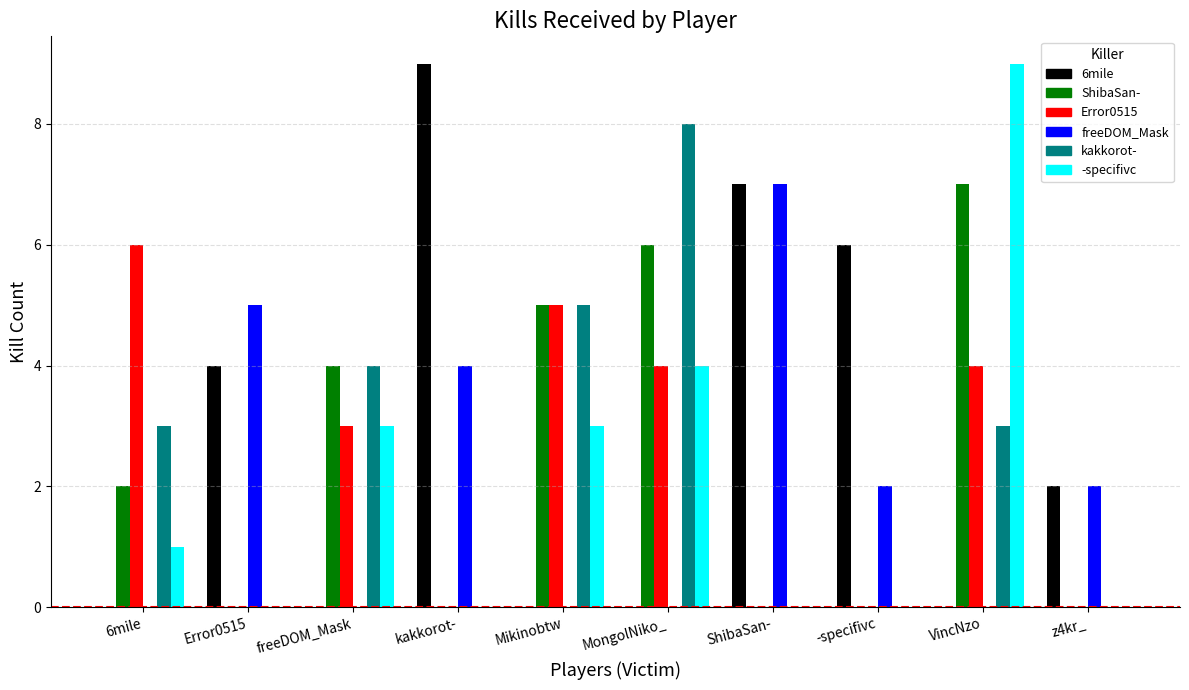

Reading left to right, transcribe all the data shown in this chart.

6mile: 6mile=0	Error0515=4	freeDOM_Mask=0	kakkorot-=9	Mikinobtw=0	MongolNiko_=0	ShibaSan-=7	-specifivc=6	VincNzo=0	z4kr_=2
ShibaSan-: 6mile=2	Error0515=0	freeDOM_Mask=4	kakkorot-=0	Mikinobtw=5	MongolNiko_=6	ShibaSan-=0	-specifivc=0	VincNzo=7	z4kr_=0
Error0515: 6mile=6	Error0515=0	freeDOM_Mask=3	kakkorot-=0	Mikinobtw=5	MongolNiko_=4	ShibaSan-=0	-specifivc=0	VincNzo=4	z4kr_=0
freeDOM_Mask: 6mile=0	Error0515=5	freeDOM_Mask=0	kakkorot-=4	Mikinobtw=0	MongolNiko_=0	ShibaSan-=7	-specifivc=2	VincNzo=0	z4kr_=2
kakkorot-: 6mile=3	Error0515=0	freeDOM_Mask=4	kakkorot-=0	Mikinobtw=5	MongolNiko_=8	ShibaSan-=0	-specifivc=0	VincNzo=3	z4kr_=0
-specifivc: 6mile=1	Error0515=0	freeDOM_Mask=3	kakkorot-=0	Mikinobtw=3	MongolNiko_=4	ShibaSan-=0	-specifivc=0	VincNzo=9	z4kr_=0